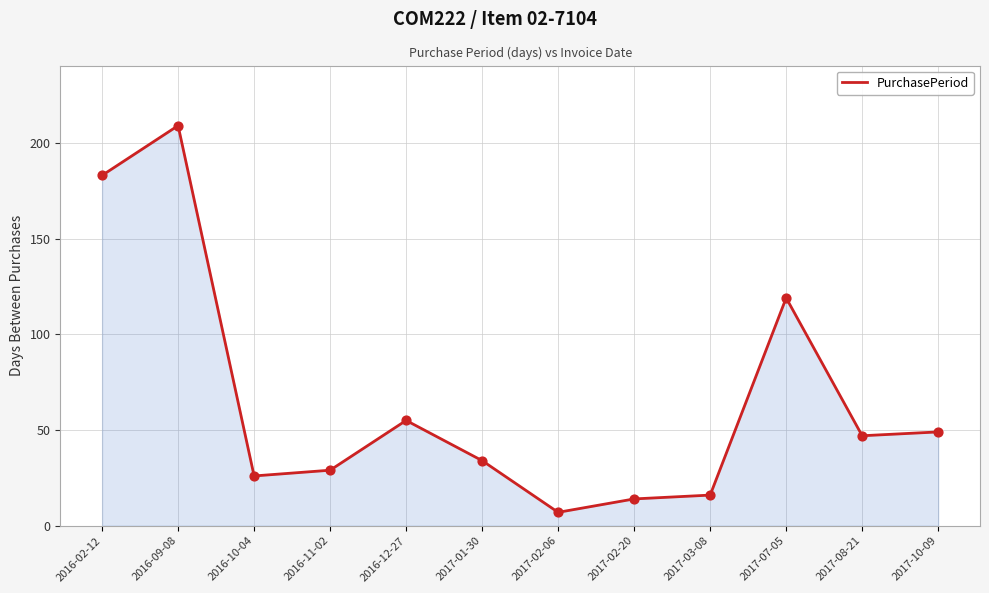

Between 2017-10-09 and 2017-02-20, which is larger?

2017-10-09